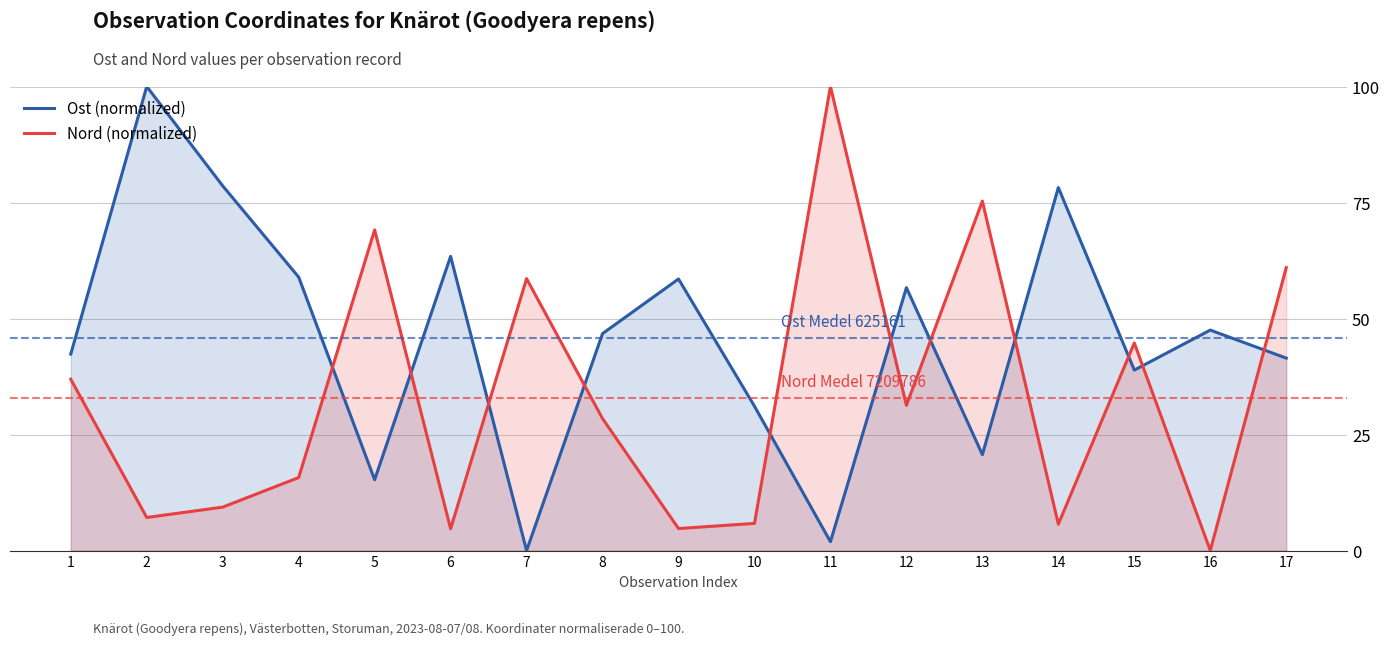

Between 3 and 7, which series saw the biggest shift?

Ost (normalized)